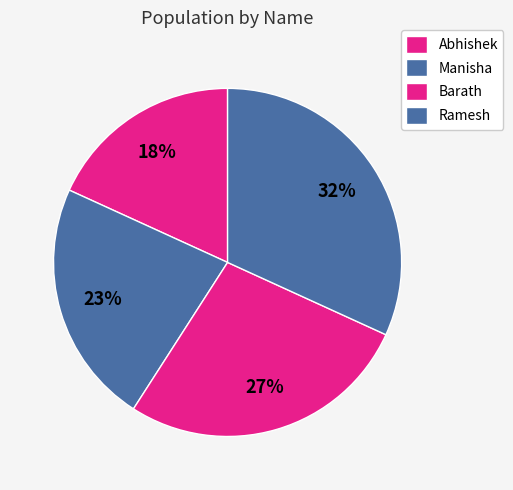

How many slices are in this pie chart?

4